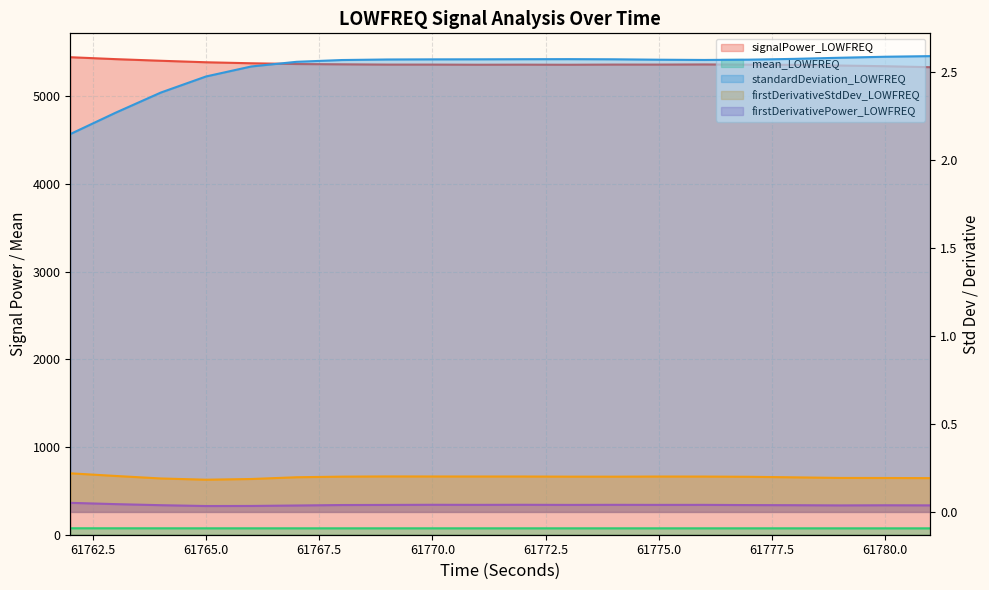

The value of firstDerivativeStdDev_LOWFREQ at 61780 is 0.3. True or false?

False